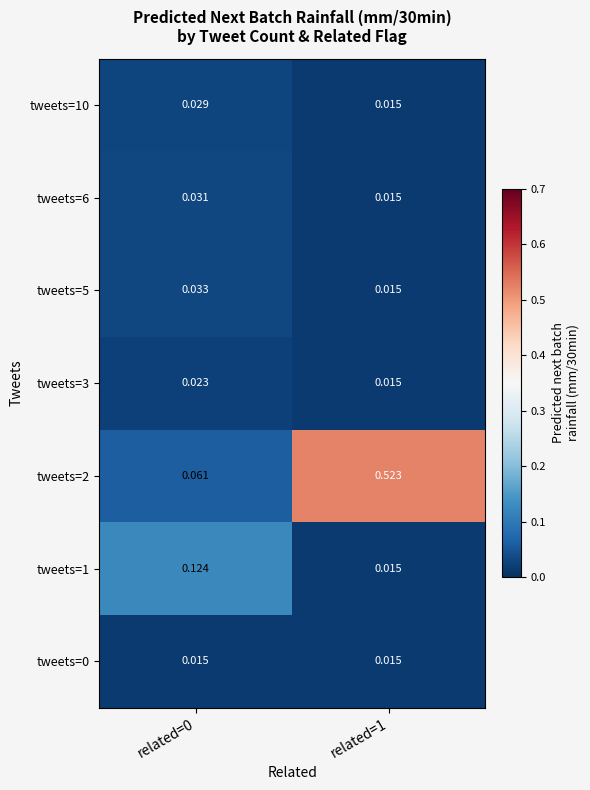

Is the value of tweets=6 at related=0 greater than the value of tweets=10 at related=1?

Yes